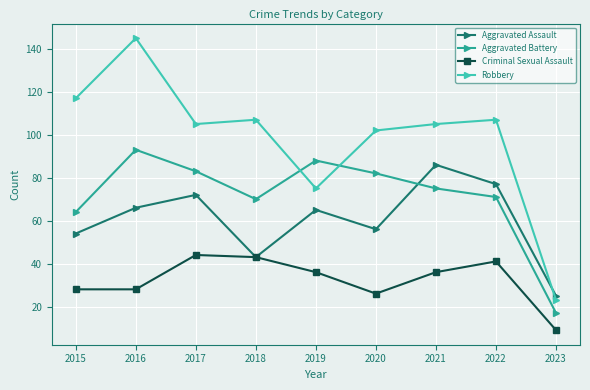

Between 2015 and 2022, which series saw the biggest shift?

Aggravated Assault